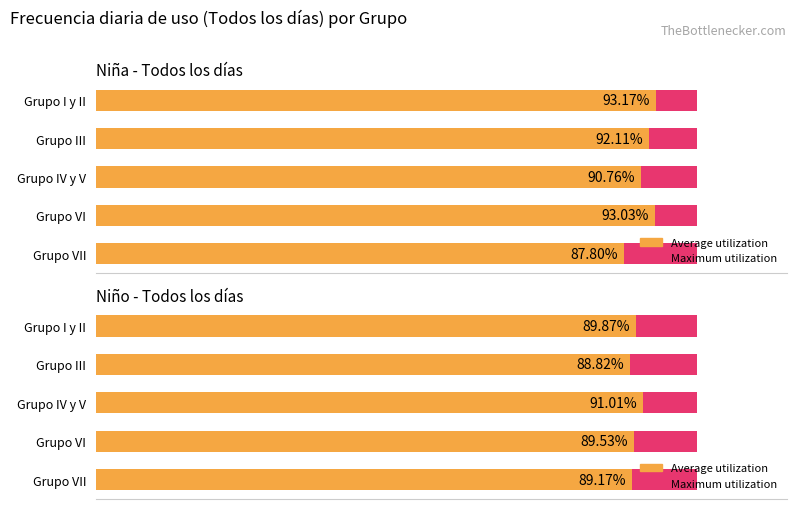

What is the value of the Average utilization bar at the 1st from the left?

89.9